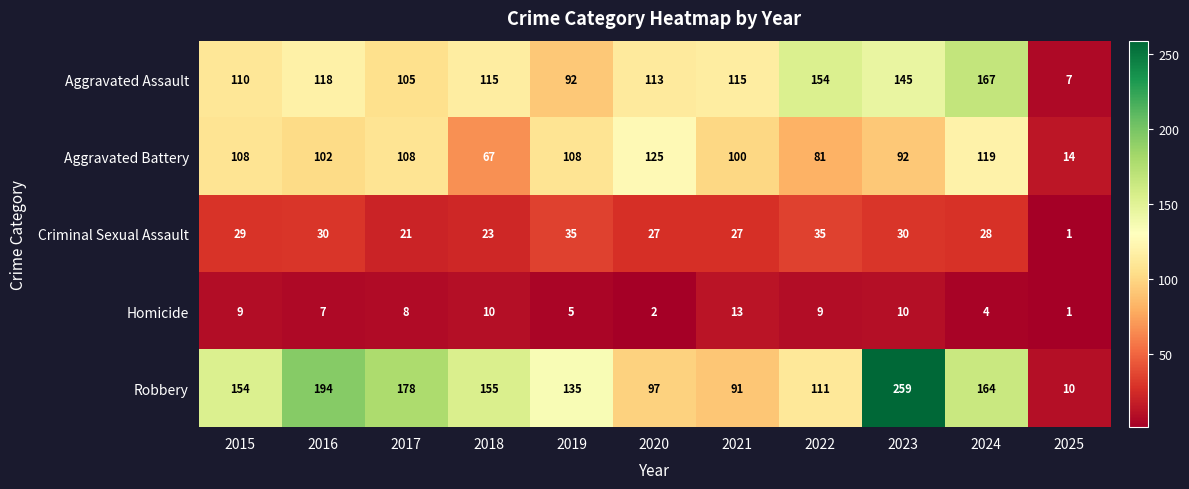

What value does the Criminal Sexual Assault series have at 2018?

23